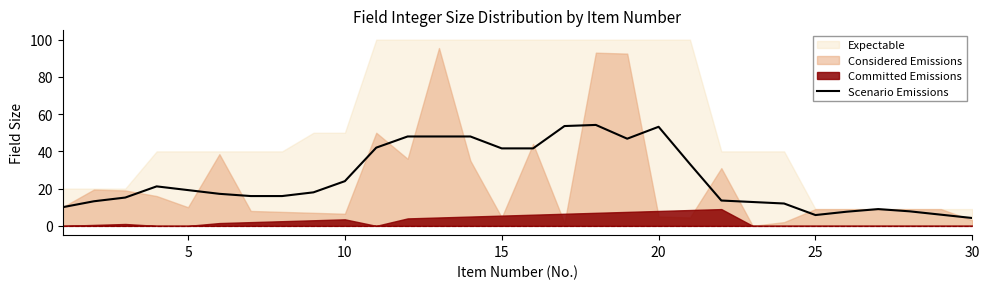

Reading left to right, what are all the values shown in this chart?

10.0	13.2	15.2	21.2	19.2	17.2	16.0	16.0	18.0	24.0	42.0	48.0	48.0	48.0	41.6	41.6	53.6	54.2	46.8	53.2	33.2	13.6	12.8	12.0	5.8	7.6	9.0	7.8	6.0	4.2